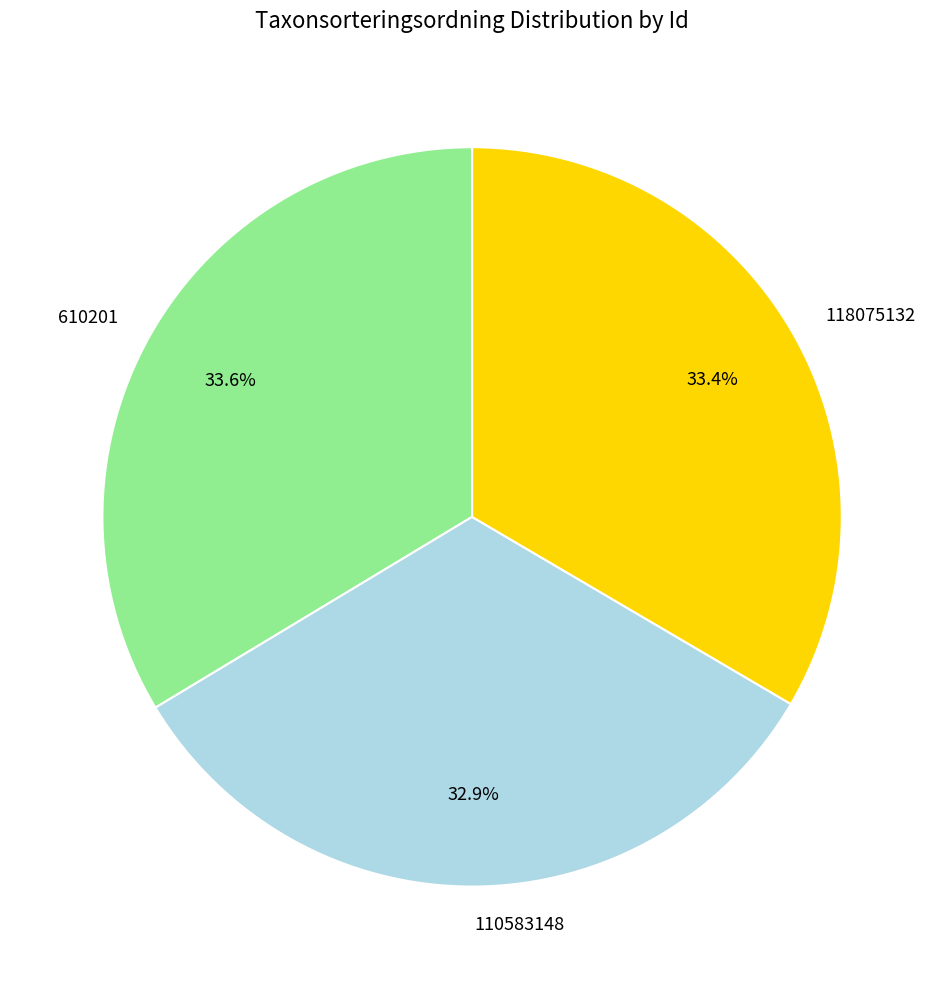

How many segments does this pie chart have?

3